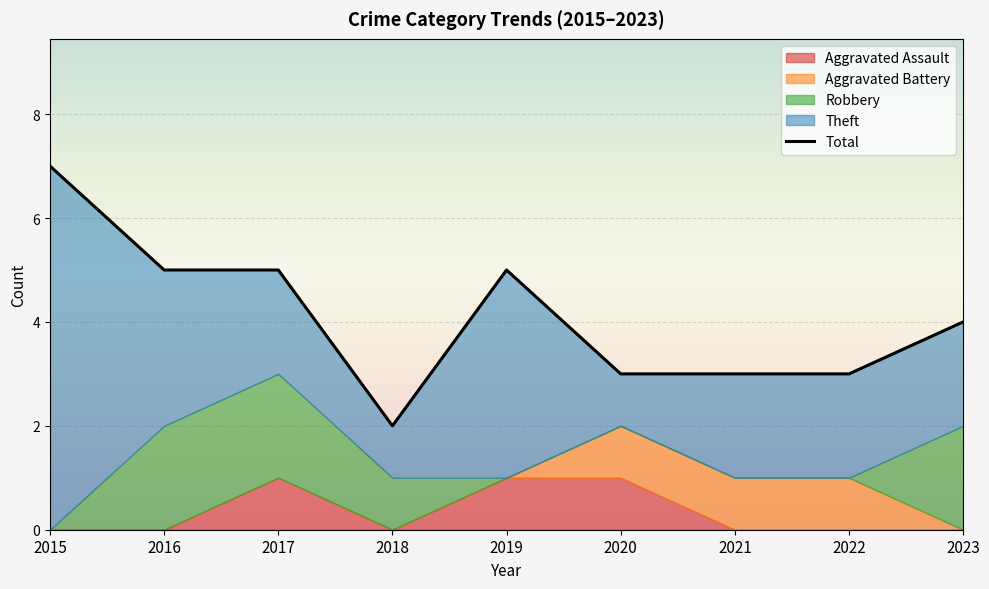

At how many categories does at least one series exceed 0?

9